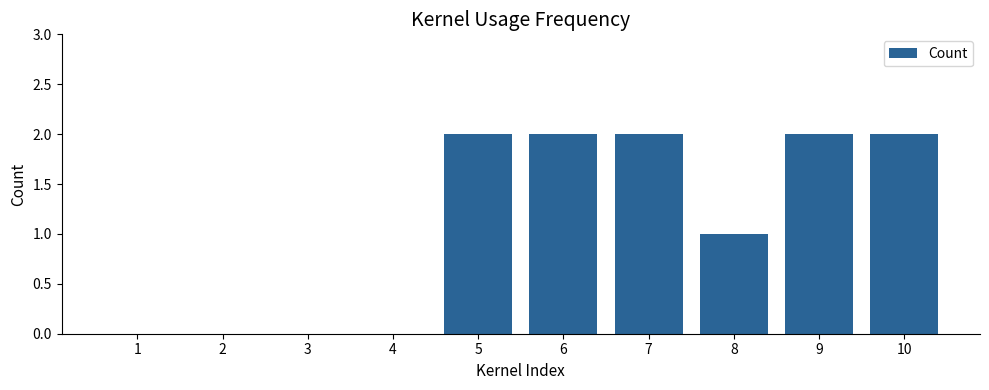

Is it true that the value at 5 is 2?

True